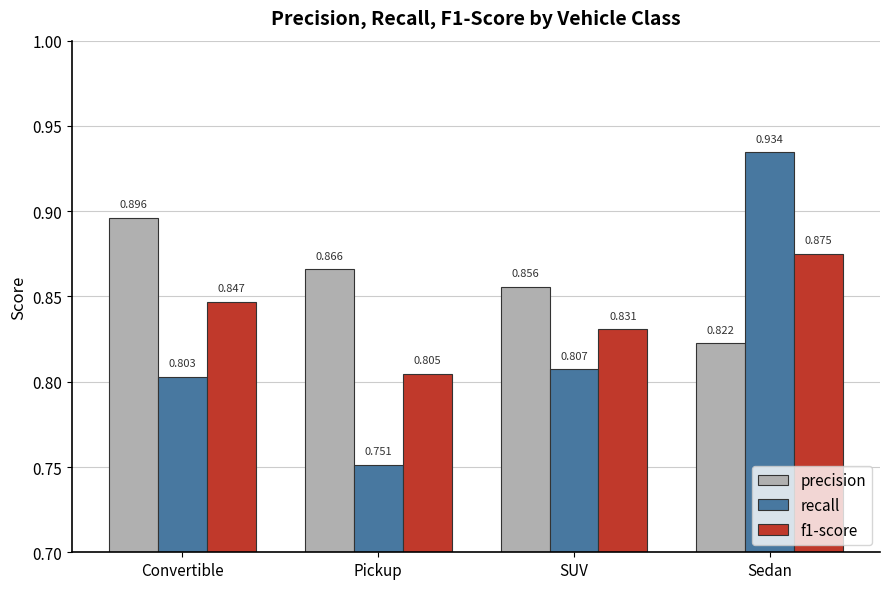

The value of precision at Pickup is 0.9. True or false?

True